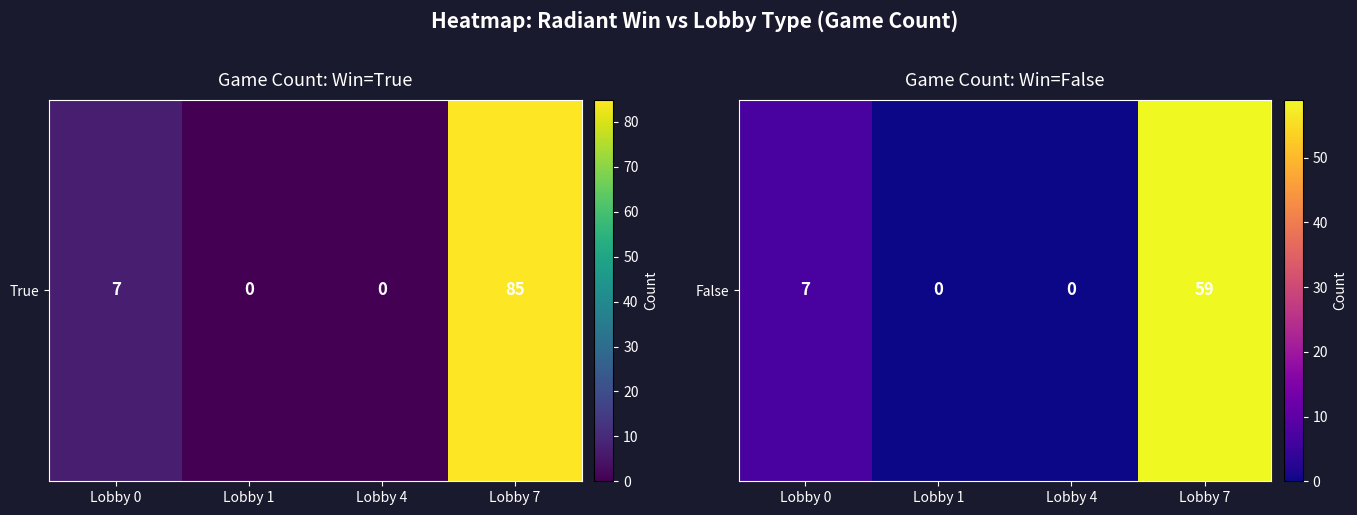

True or false: the data shows 27 at Lobby 1.

False